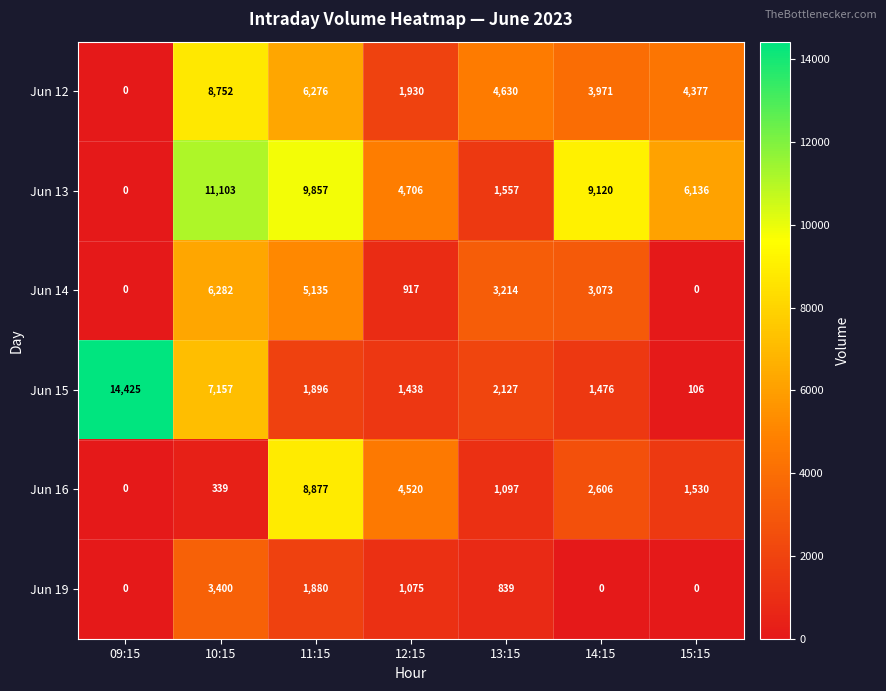

What is the highest value of the Jun 12 series?

8752